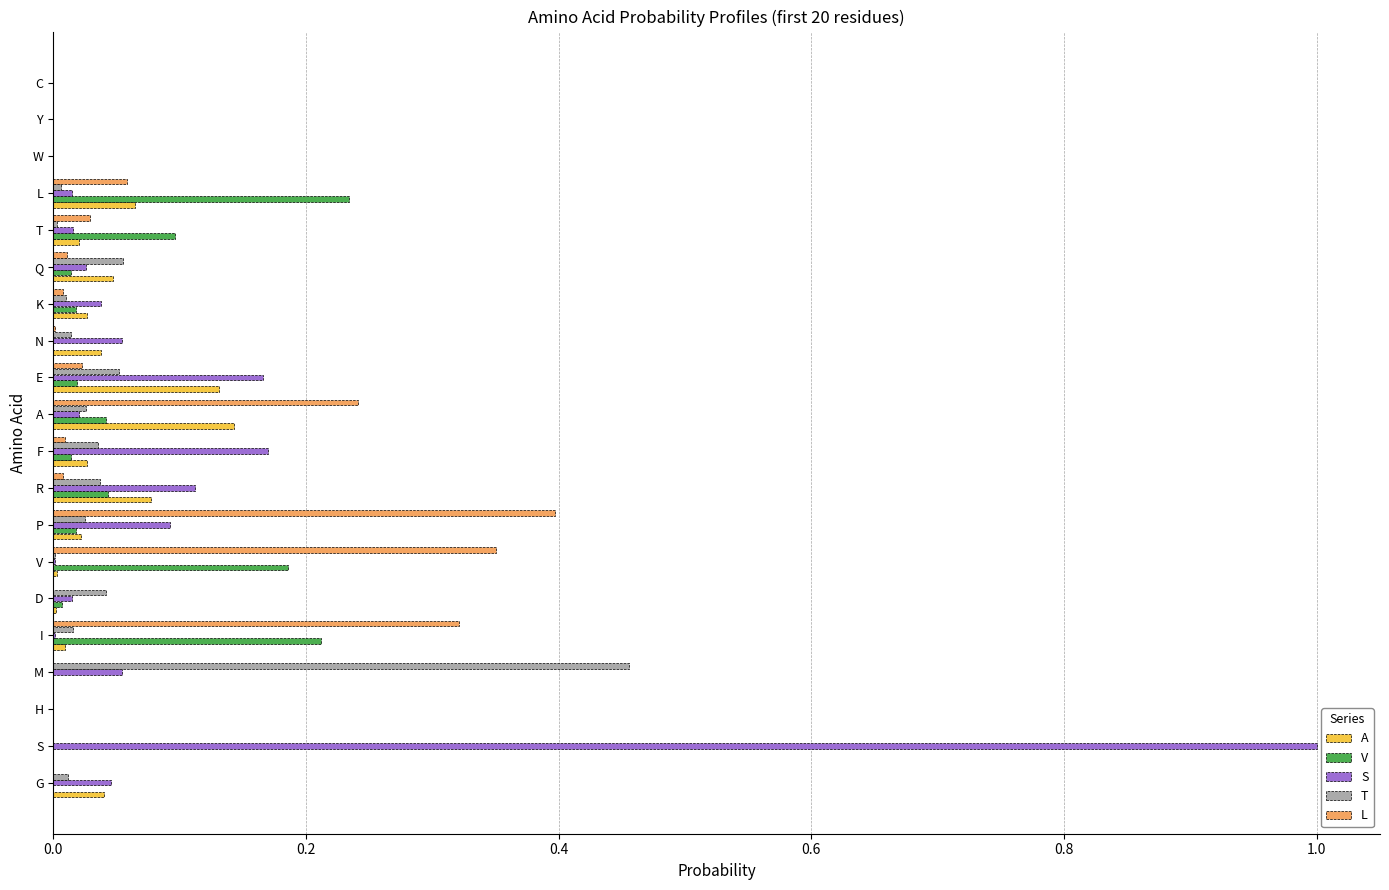

Is the value of V at T greater than the value of A at K?

Yes